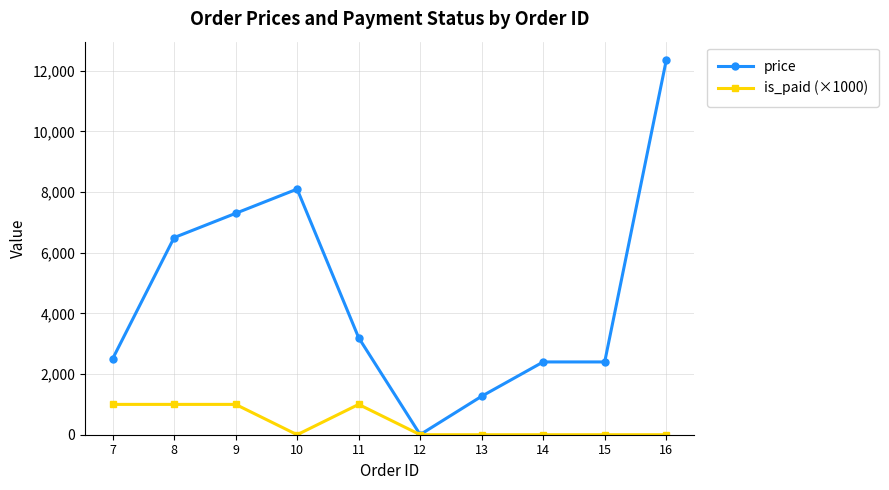

What is the average value of the is_paid (×1000) series?

400